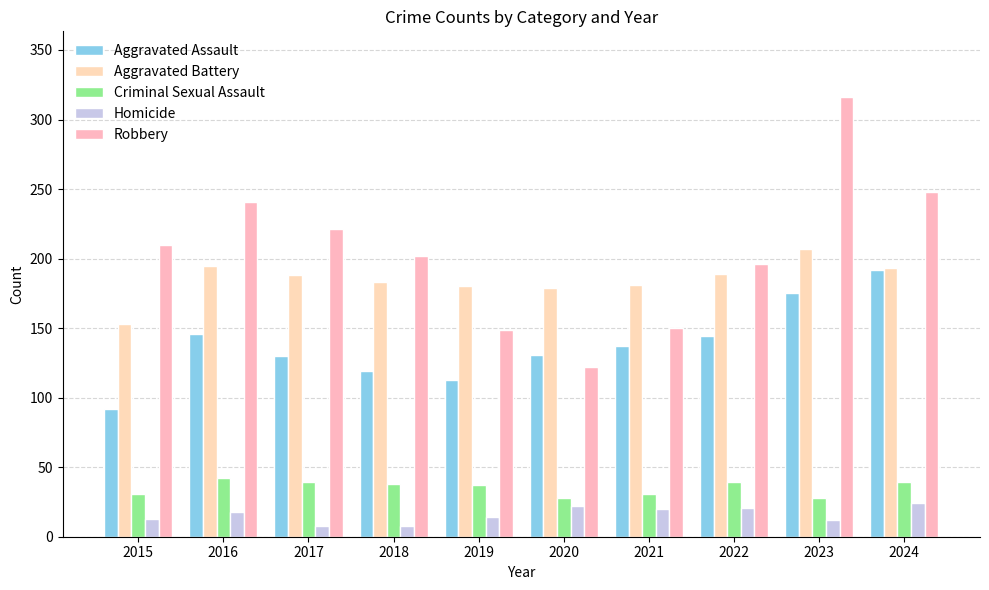

Between 2019 and 2018, which is larger?

2018